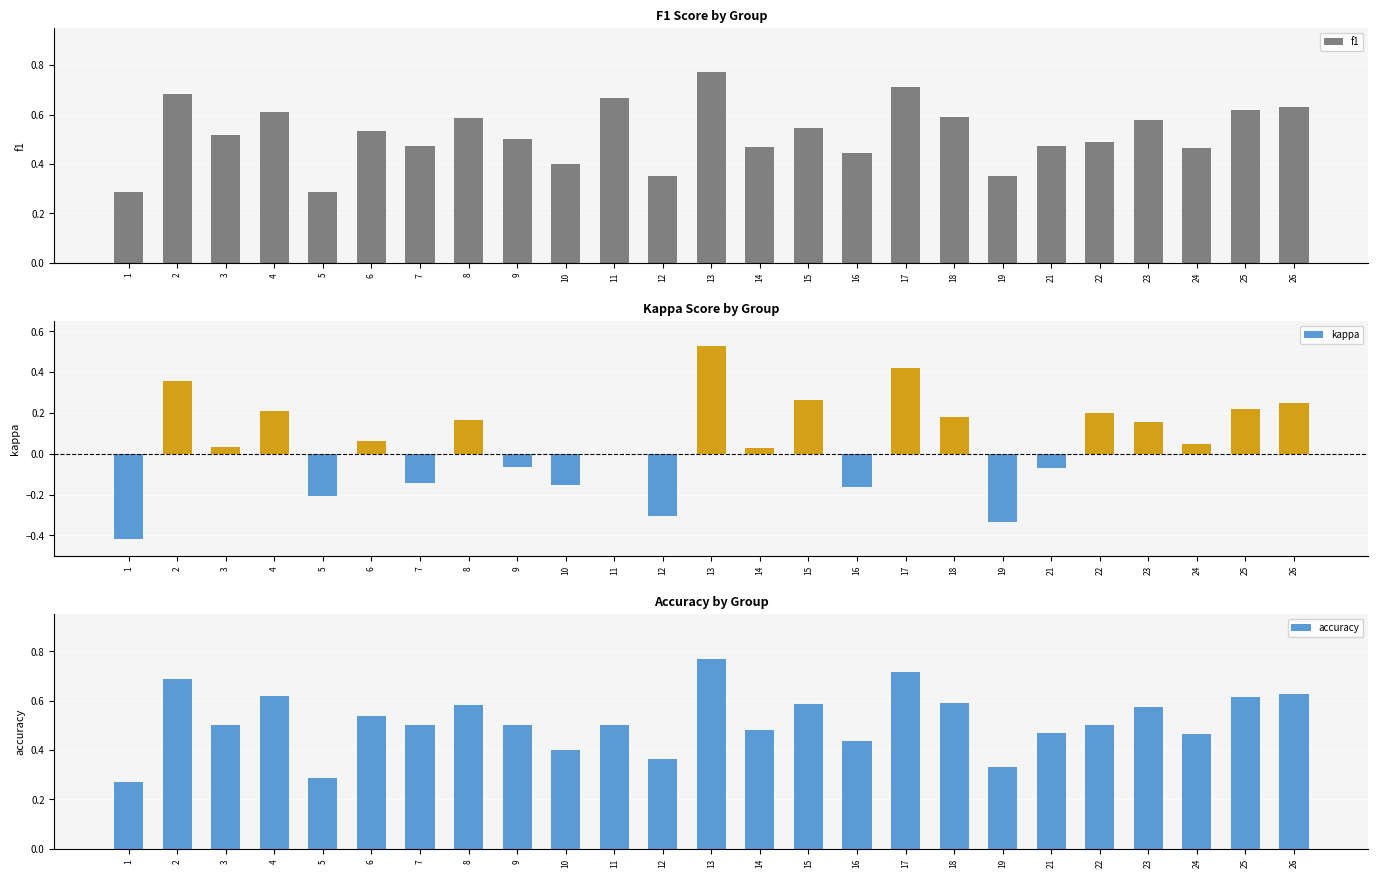

At which category is the sum across all series the highest?

13